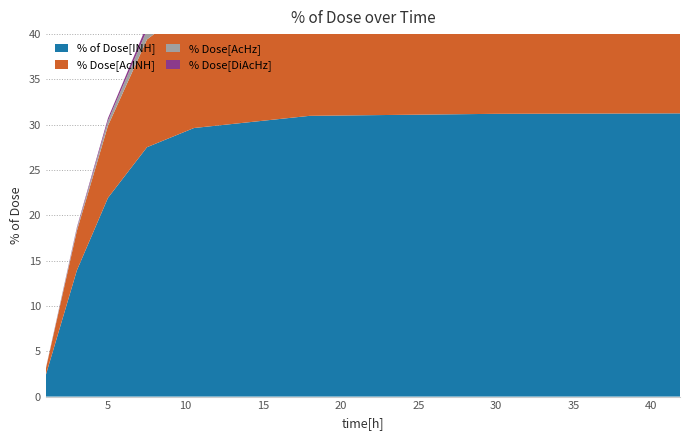

Reading left to right, list all the values displayed in this chart.

% of Dose[INH]: 2.4	13.9	21.9	27.5	29.6	31.0	31.2	31.3
% Dose[AcINH]: 0.7	4.4	8.0	11.9	13.7	15.5	16.1	16.2
% Dose[AcHz]: 0.0	0.3	0.5	1.0	1.5	2.0	2.2	2.3
% Dose[DiAcHz]: 0.0	0.1	0.3	0.5	0.9	1.8	2.8	3.2